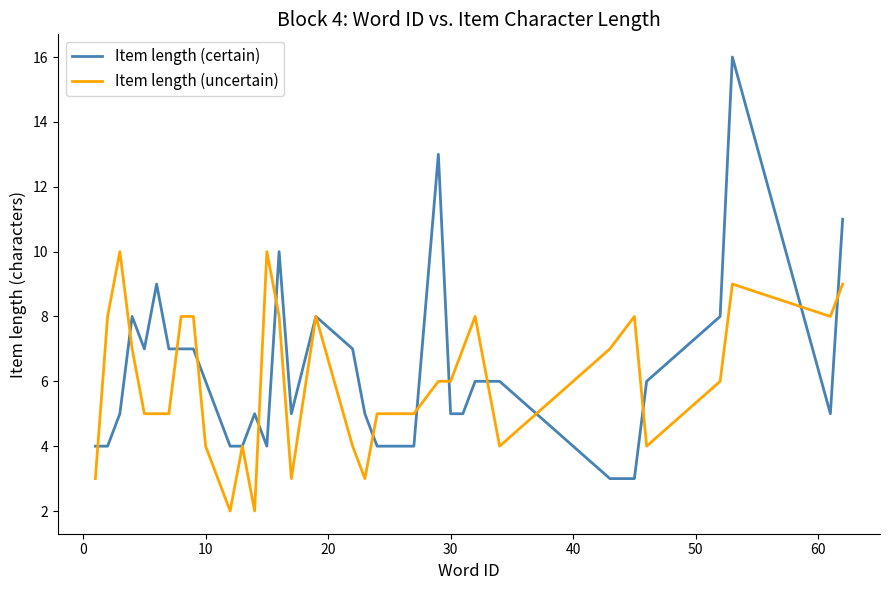

What is the maximum value for Item length (uncertain)?

10